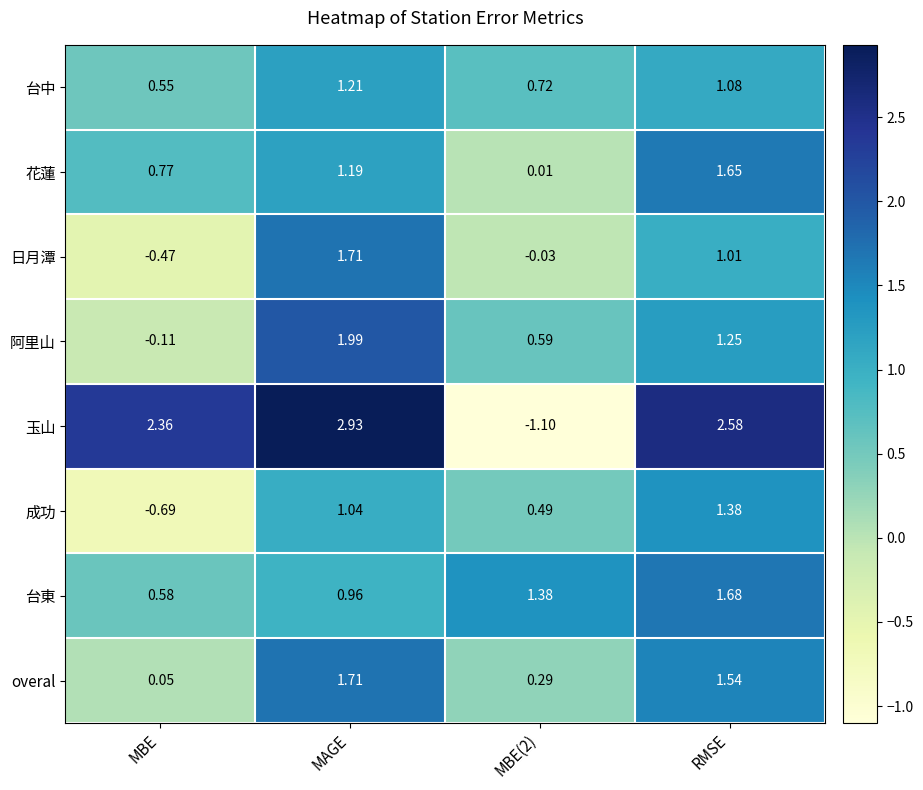

At which label is 台東 closest to 1?

MAGE